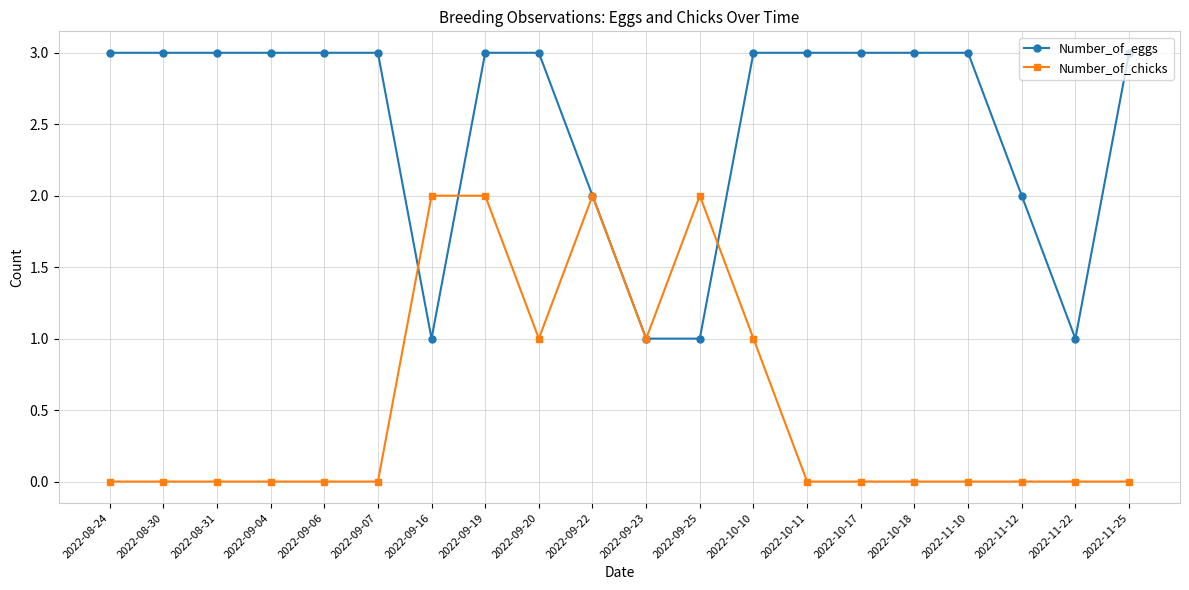

At which category is the sum across all series the highest?

2022-09-19